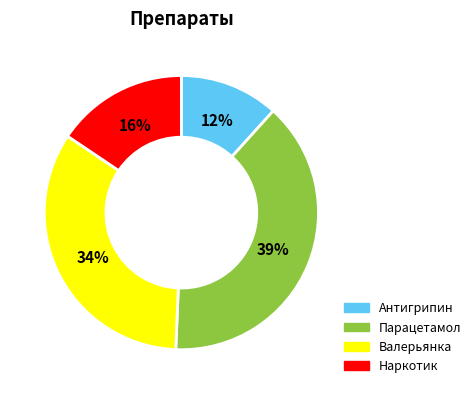

How many segments does this pie chart have?

4